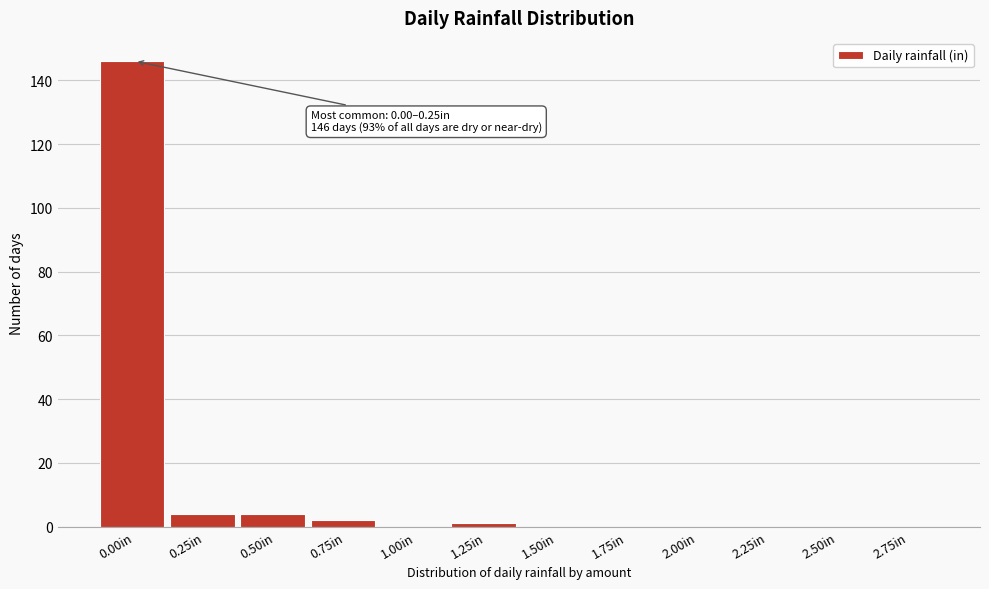

Reading right to left, transcribe all the data shown in this chart.

2.75in=0	2.50in=0	2.25in=0	2.00in=0	1.75in=0	1.50in=0	1.25in=1	1.00in=0	0.75in=2	0.50in=4	0.25in=4	0.00in=146